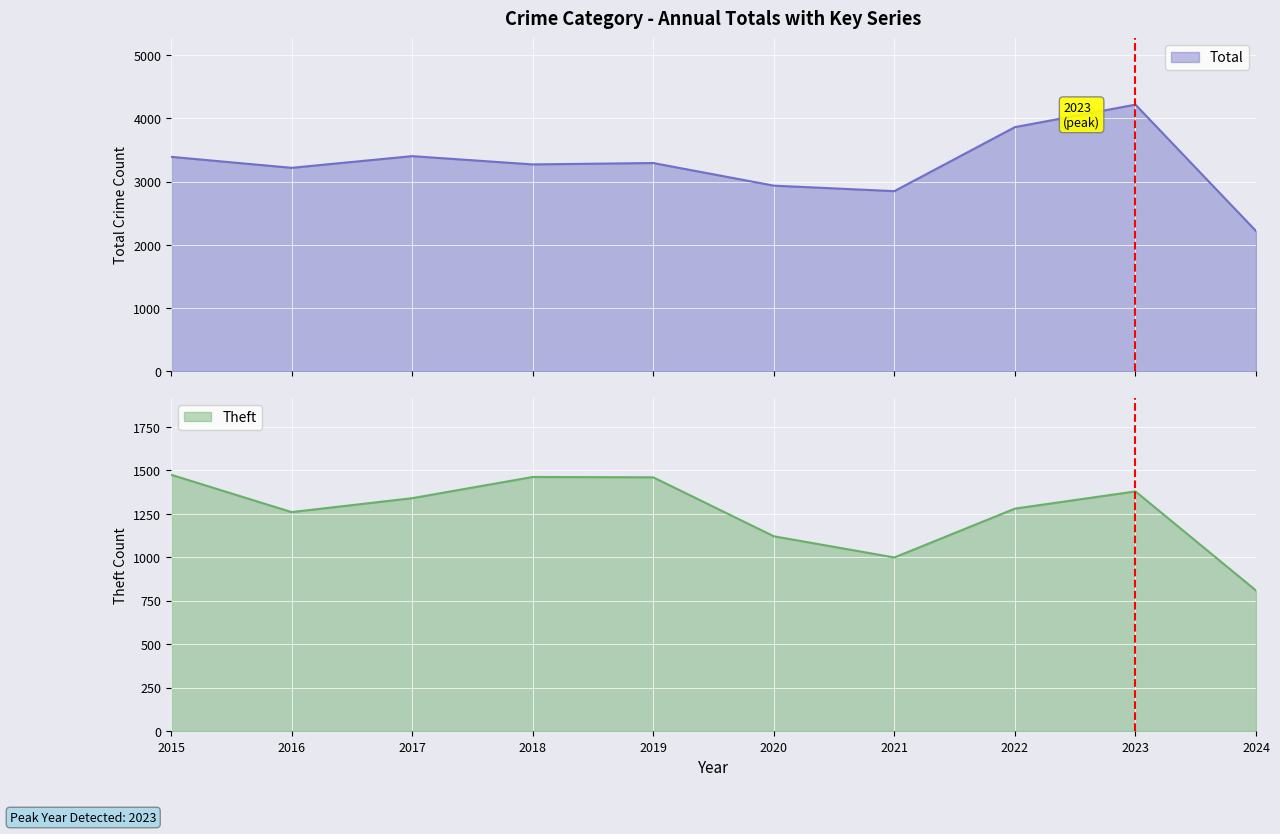

Between 2021 and 2023, which series saw the biggest shift?

Total